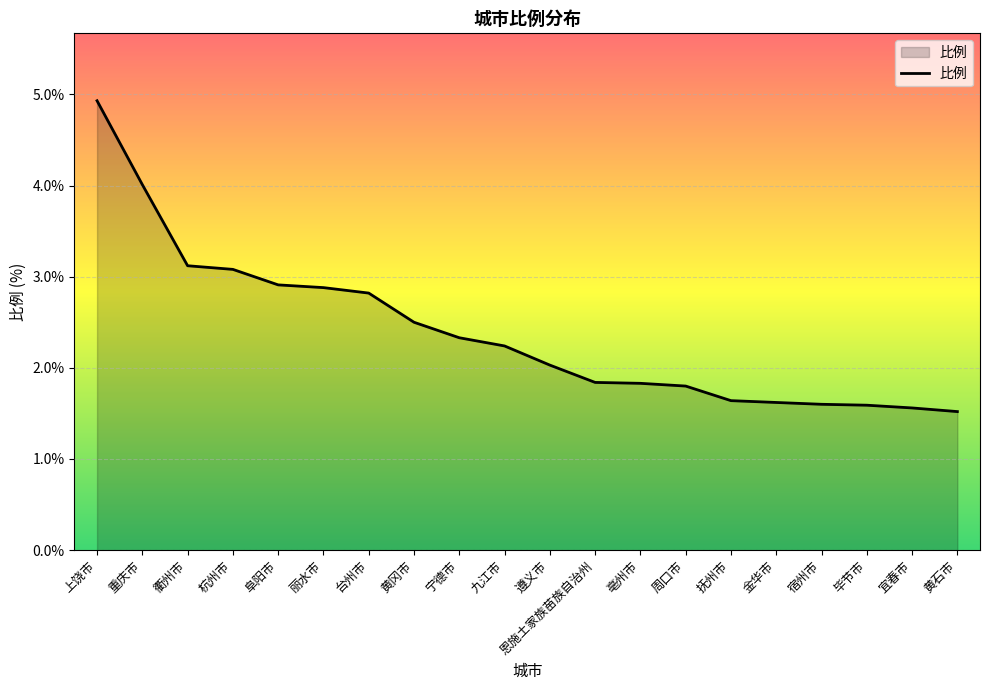

Which label corresponds to the largest value in the chart?

上饶市